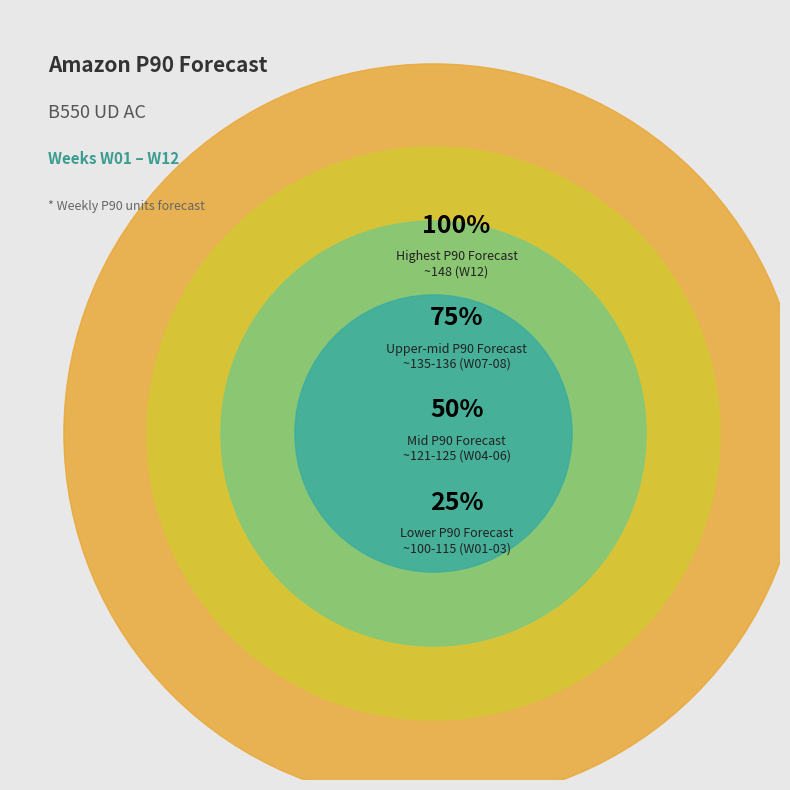

Rank the categories by value from lowest to highest.

W01, W02, W03, W04, W06, W05, W09, W07, W08, W10, W11, W12